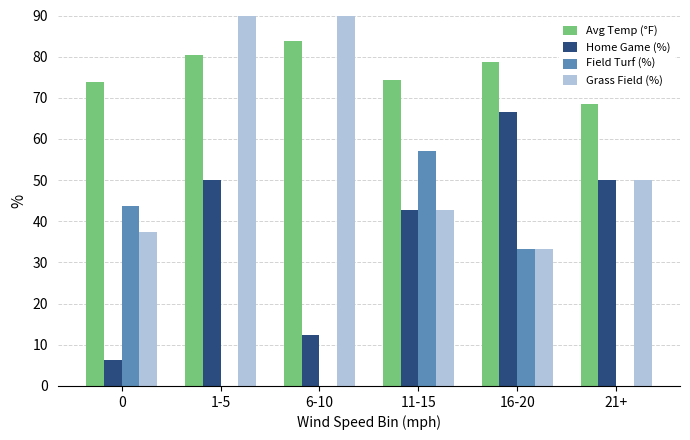

What is the total value across all series at 16-20?

212.0